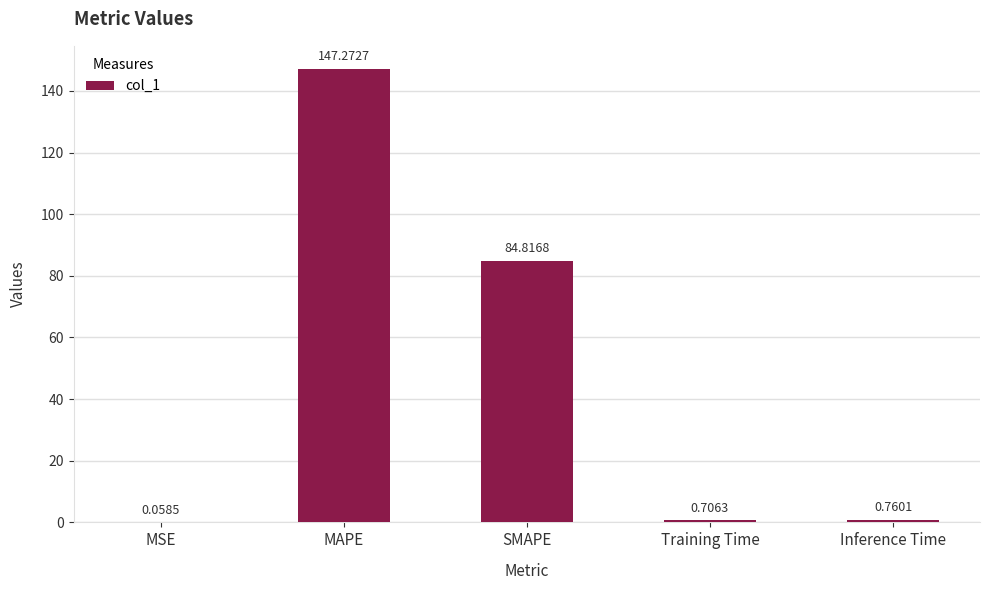

What is the change in value from MSE to MAPE?

+147.2